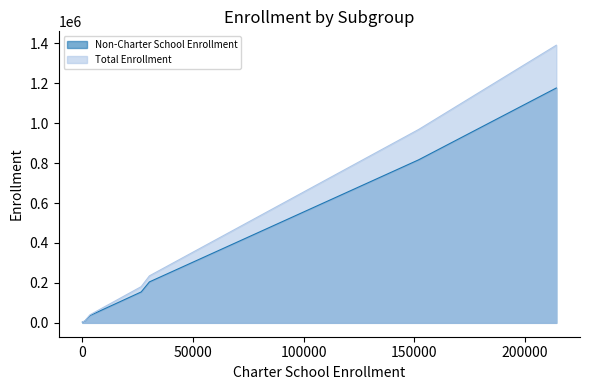

True or false: Total Enrollment and Non-Charter School Enrollment cross at least once.

False